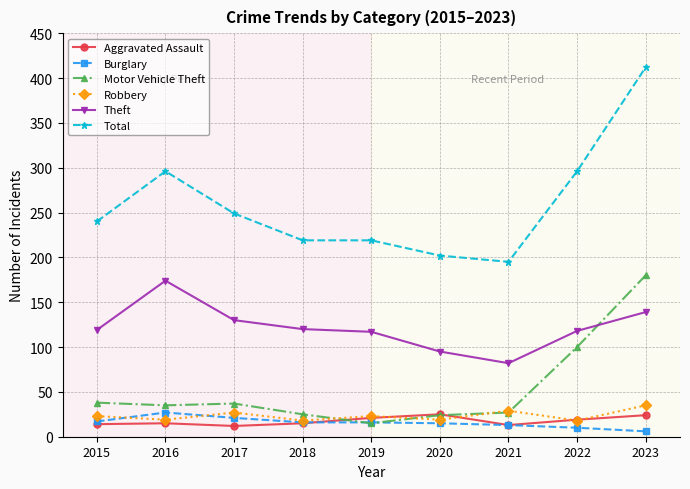

Does the chart have visible grid lines?

Yes